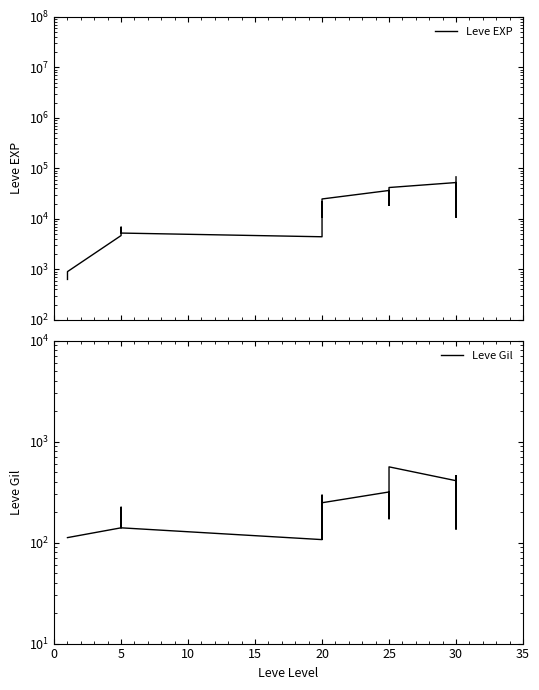

What is the total value across all series at 20?

4517